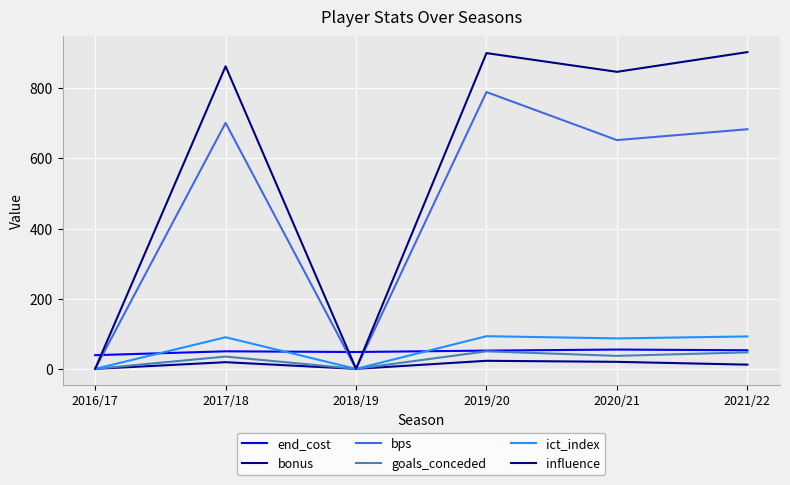

Rank the categories by bps value from lowest to highest.

2016/17, 2018/19, 2020/21, 2021/22, 2017/18, 2019/20